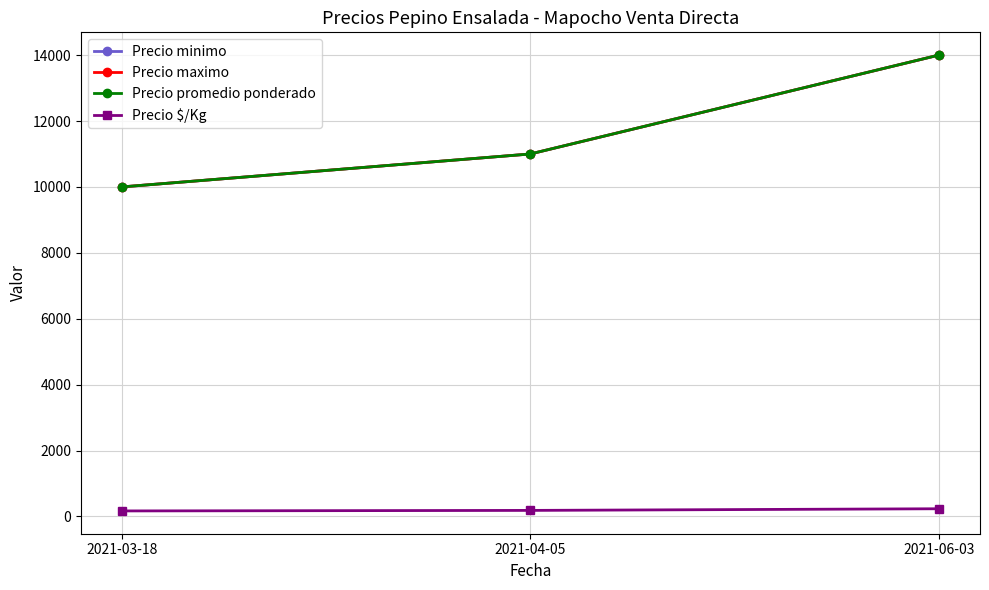

Is the value of Precio $/Kg at 2021-03-18 greater than the value of Precio promedio ponderado at 2021-06-03?

No